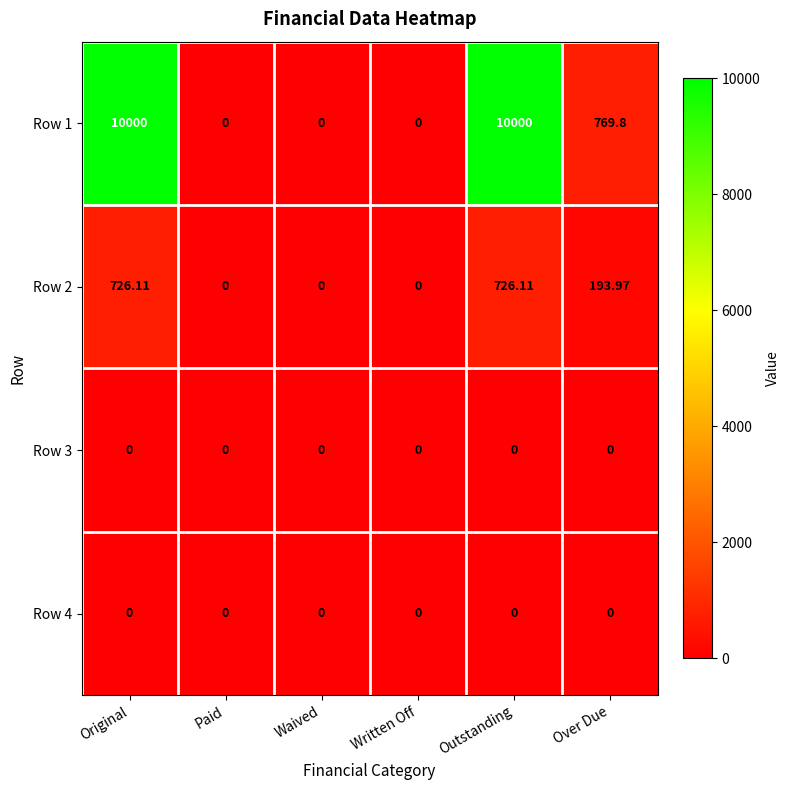

Is the value of Row 1 at Written Off greater than the value of Row 2 at Outstanding?

No